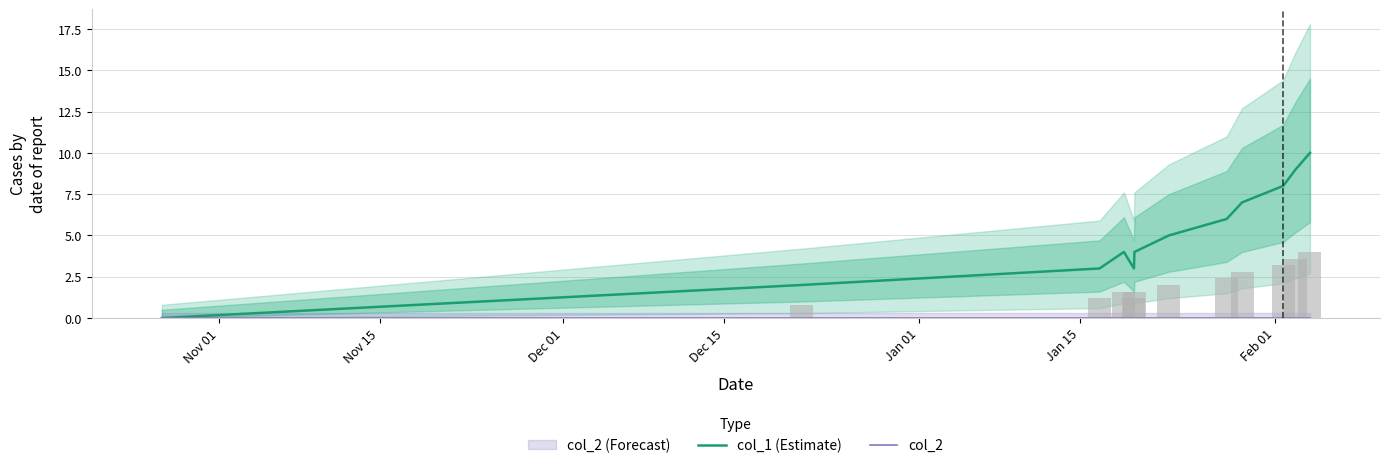

Rank the series by their maximum value, from lowest to highest.

col_2, col_1 (Estimate)